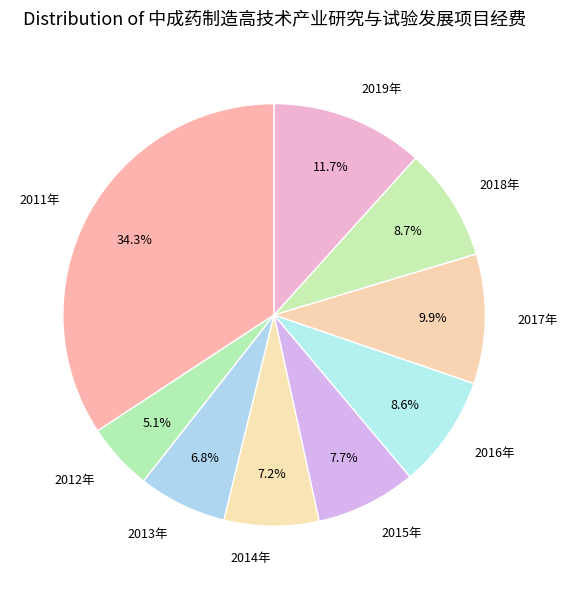

Between 2011年 and 2019年, which is larger?

2011年